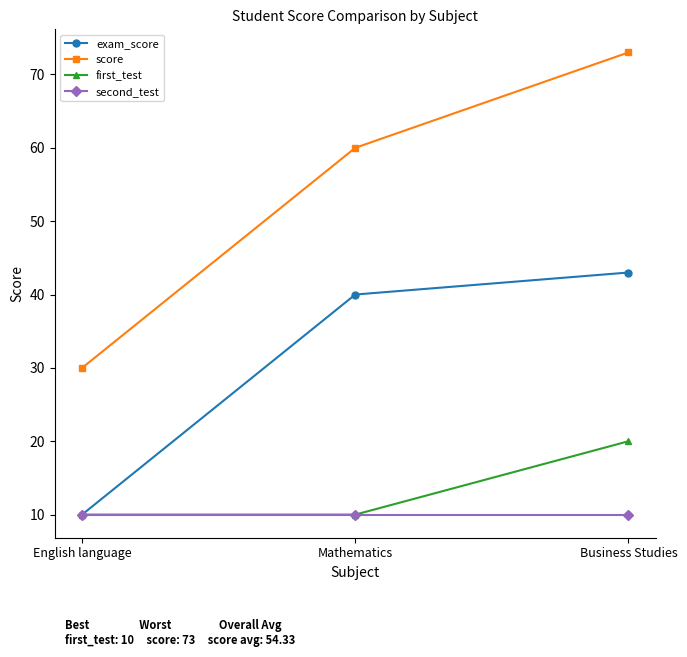

The value of first_test at Business Studies is 32. True or false?

False